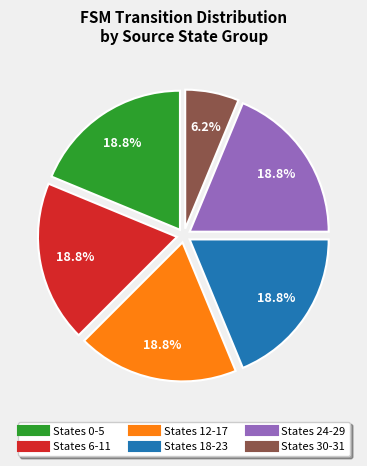

Does any single category account for the majority?

No